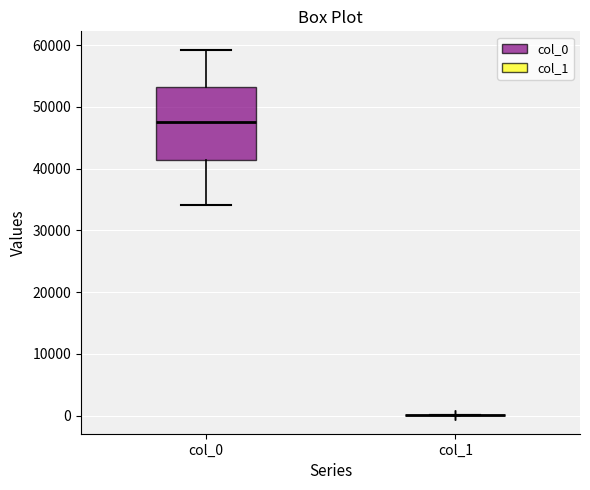

Which box is the tallest, from its lower edge to its upper edge?

col_0